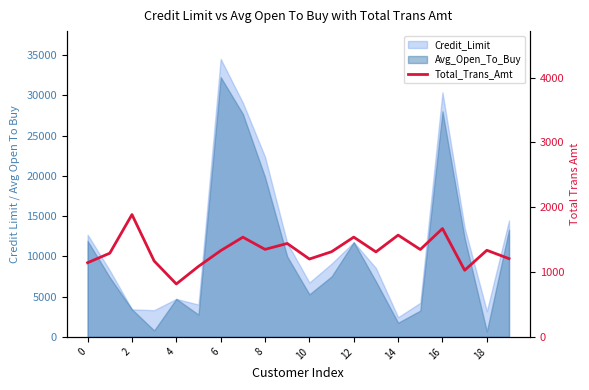

Is it true that the value at 14 is 1538?

True